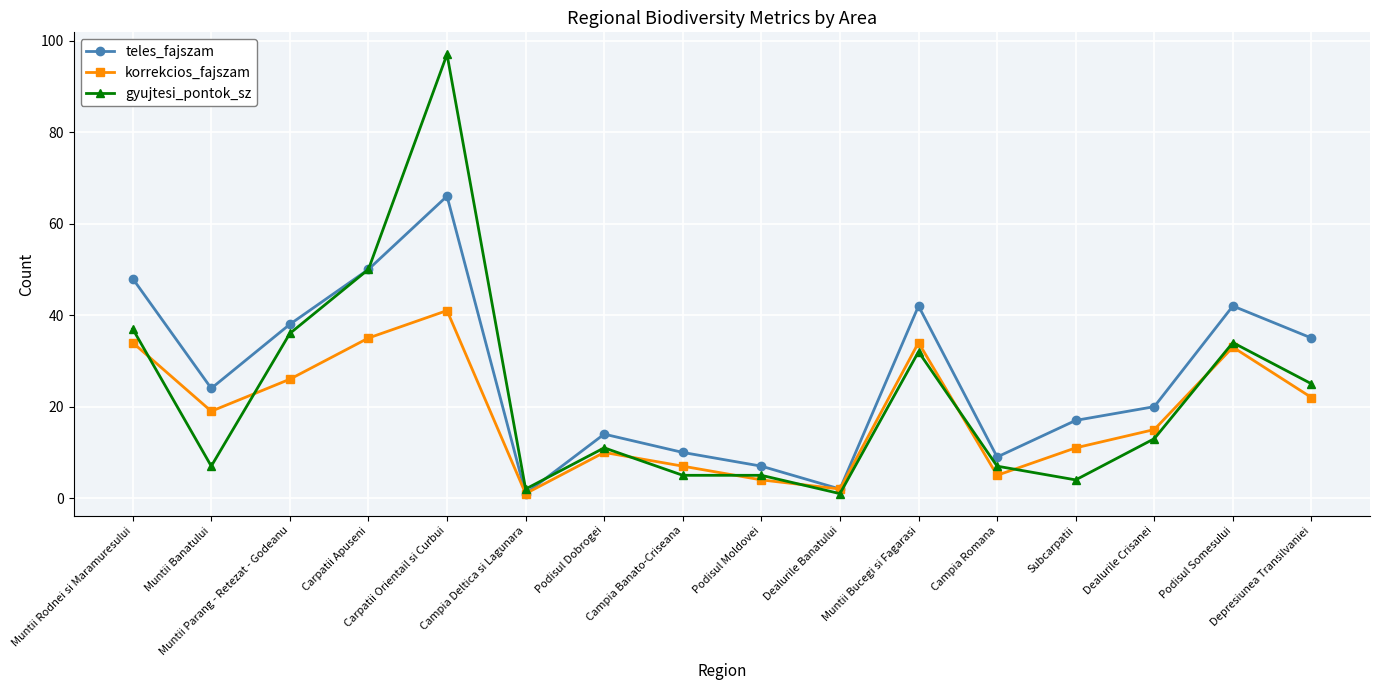

What position from the left is Depresiunea Transilvaniei?

16